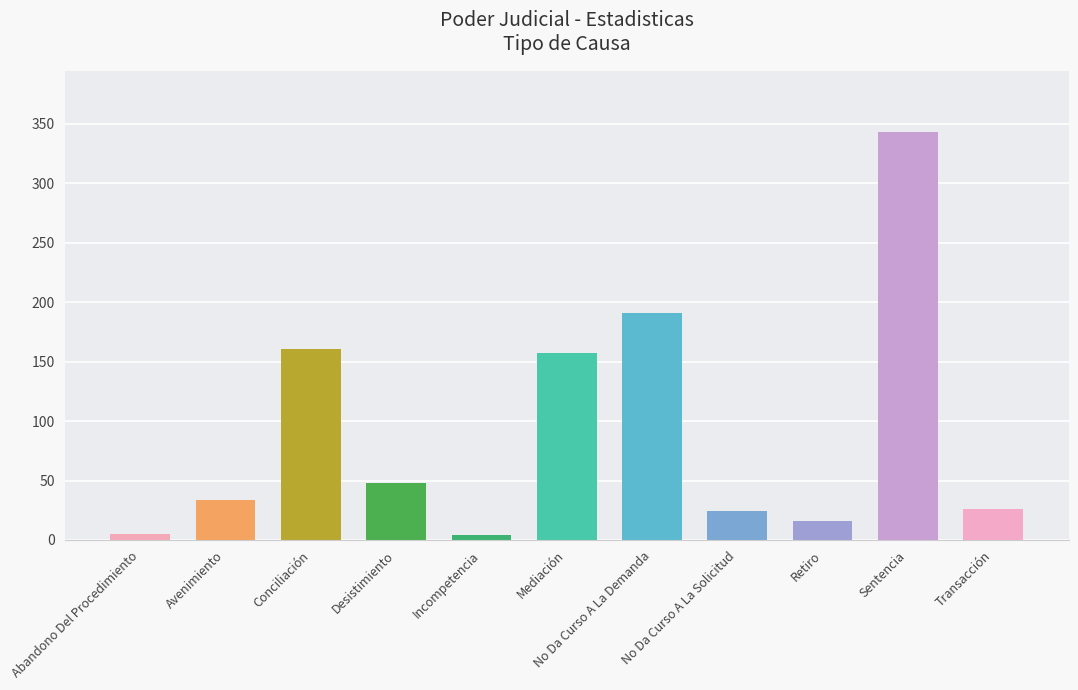

Between Transacción and Incompetencia, which is larger?

Transacción